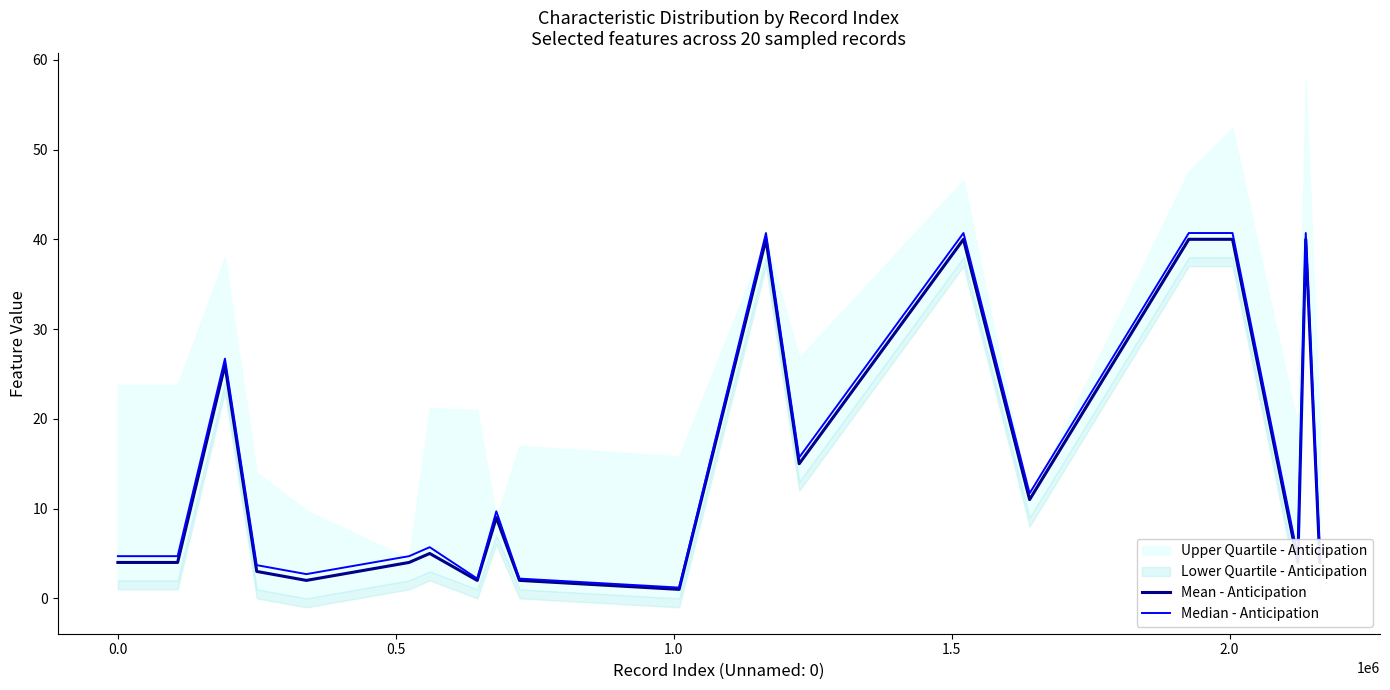

How many values in the Mean - Anticipation series are below 5?

10